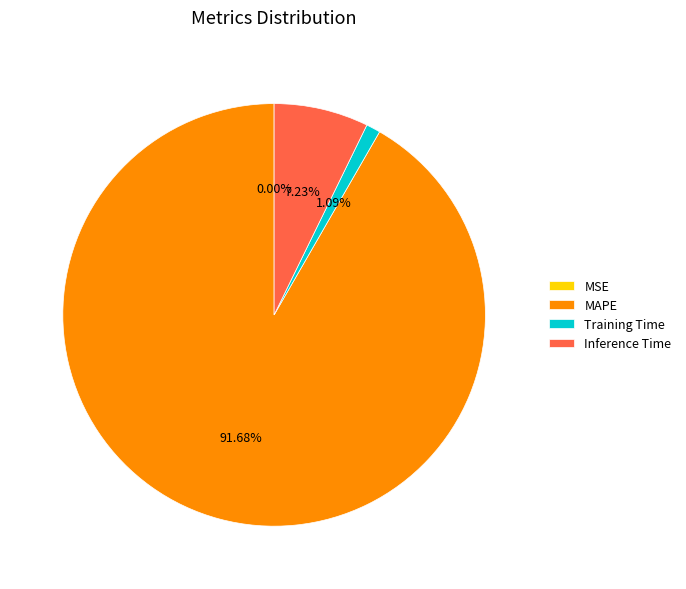

Which has a higher value, MAPE or Training Time?

MAPE